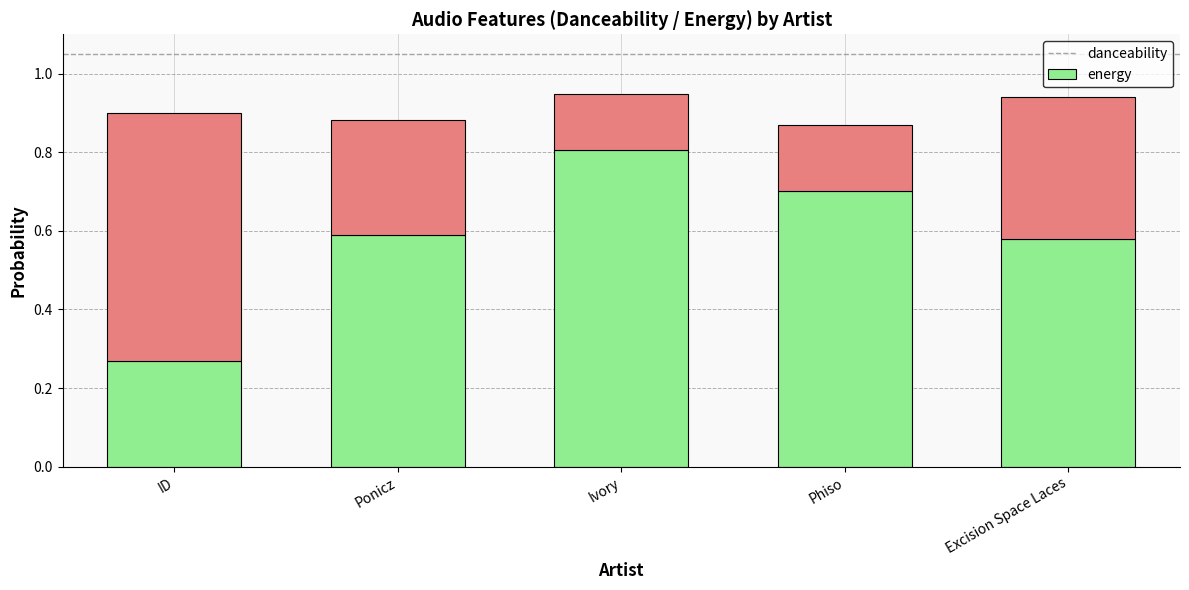

The danceability series shows 0.7 at Phiso. True or false?

True